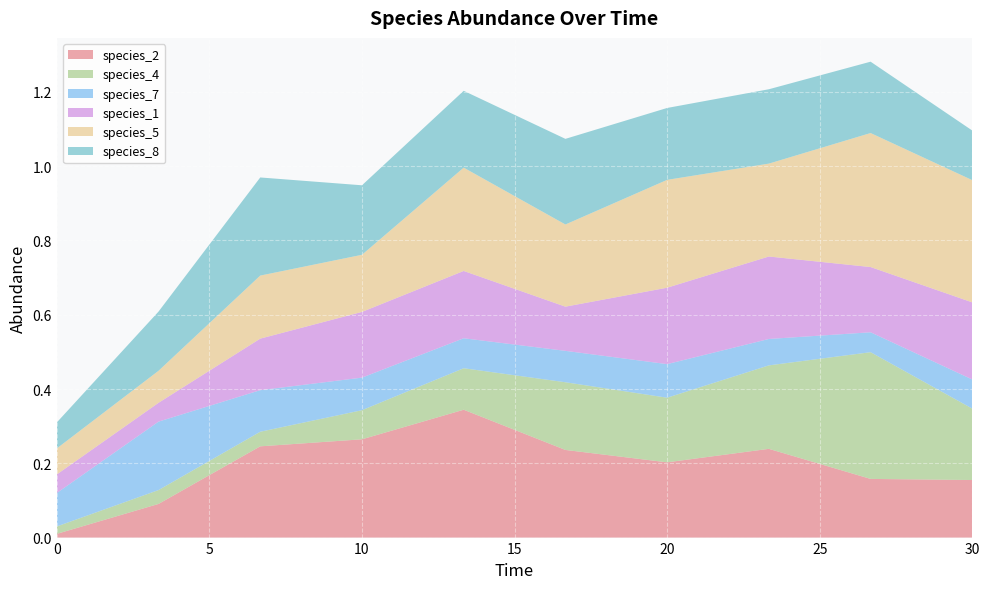

Reading right to left, what are all the values shown in this chart?

species_2: 0.2	0.2	0.2	0.2	0.2	0.3	0.3	0.2	0.1	0.0
species_4: 0.2	0.3	0.2	0.2	0.2	0.1	0.1	0.0	0.0	0.0
species_7: 0.1	0.1	0.1	0.1	0.1	0.1	0.1	0.1	0.2	0.1
species_1: 0.2	0.2	0.2	0.2	0.1	0.2	0.2	0.1	0.1	0.1
species_5: 0.3	0.4	0.3	0.3	0.2	0.3	0.2	0.2	0.1	0.1
species_8: 0.1	0.2	0.2	0.2	0.2	0.2	0.2	0.3	0.2	0.1